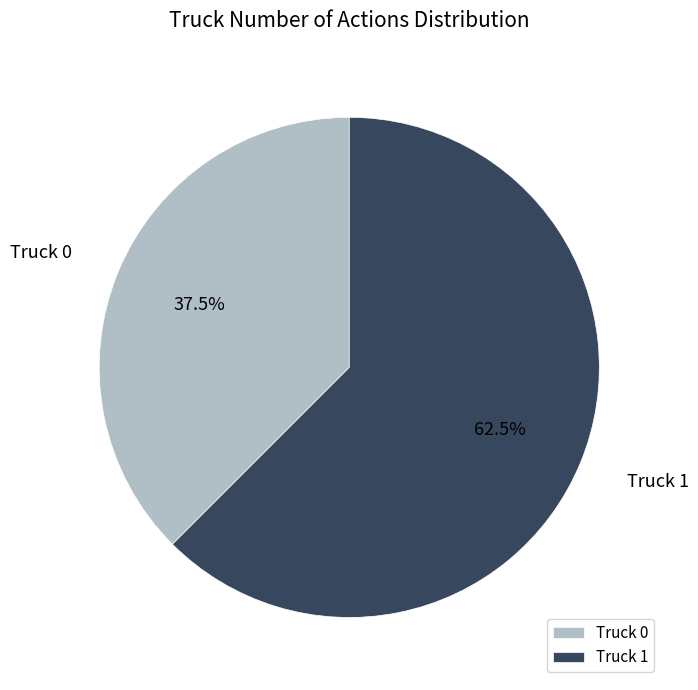

To the nearest percent, what is the difference between the largest and smallest slice percentages?

25%